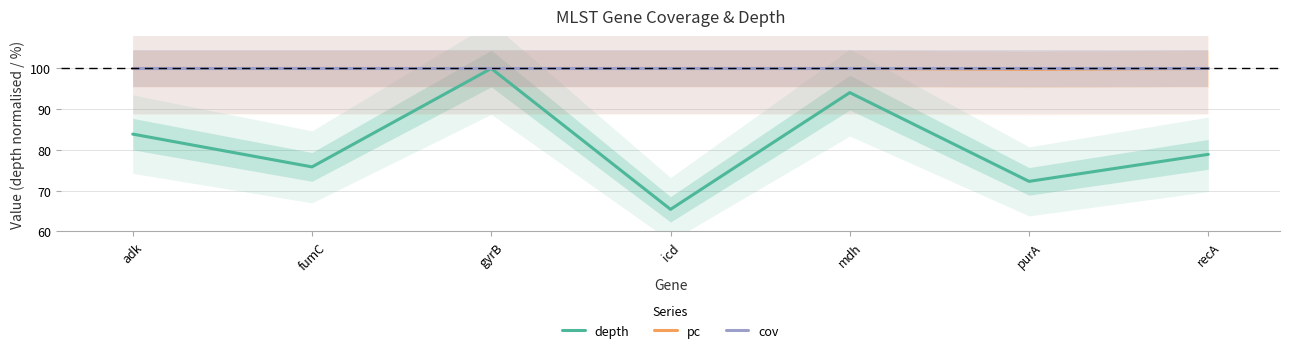

Is the value of cov at recA greater than the value of depth at fumC?

Yes